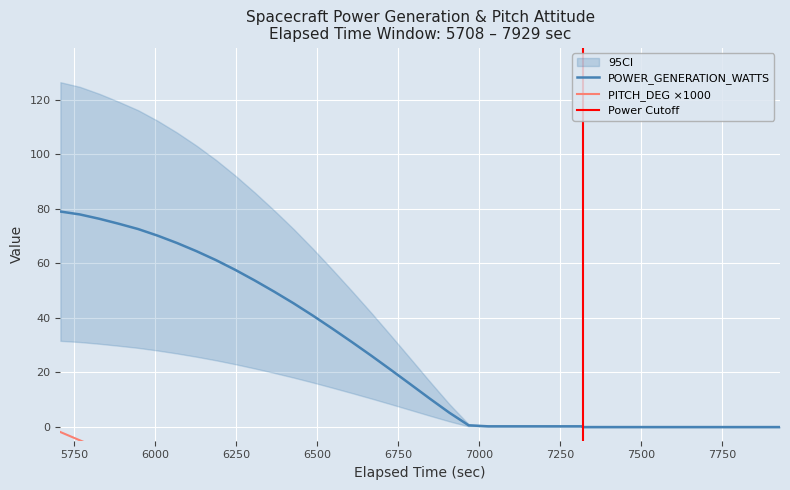

List the series in order of their overall mean, highest first.

POWER_GENERATION_WATTS, PITCH_DEG